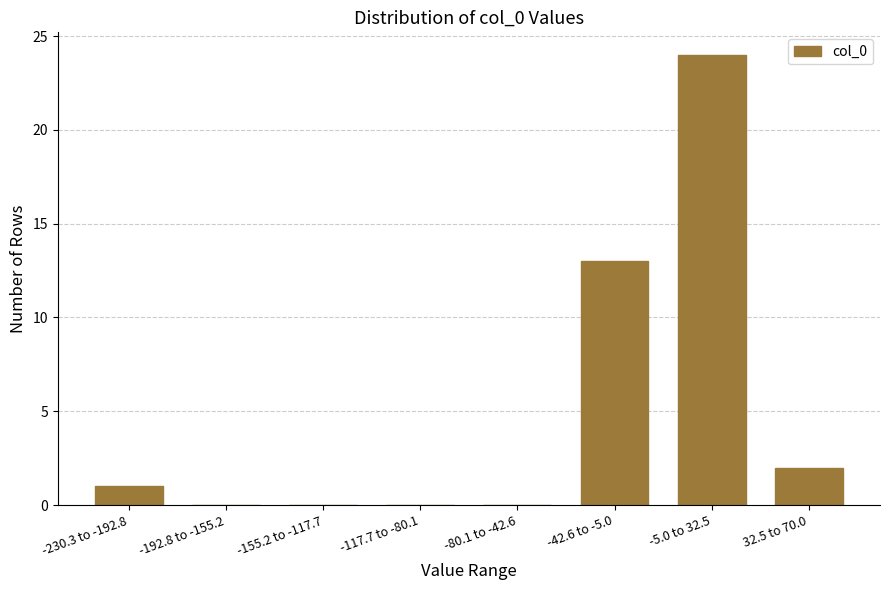

Reading right to left, list all the values displayed in this chart.

32.5 to 70.0=2	-5.0 to 32.5=24	-42.6 to -5.0=13	-80.1 to -42.6=0	-117.7 to -80.1=0	-155.2 to -117.7=0	-192.8 to -155.2=0	-230.3 to -192.8=1